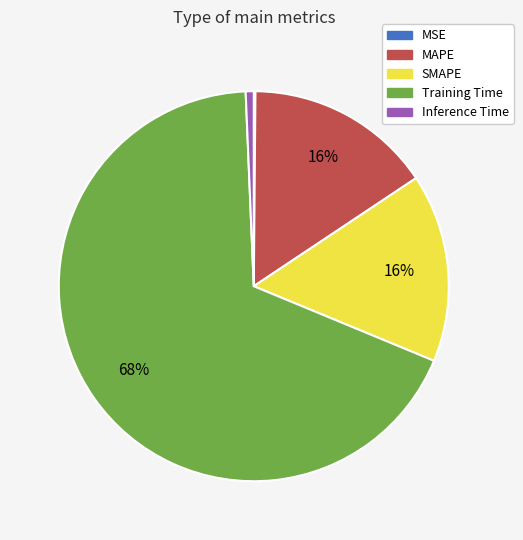

Which category accounts for the majority?

Training Time